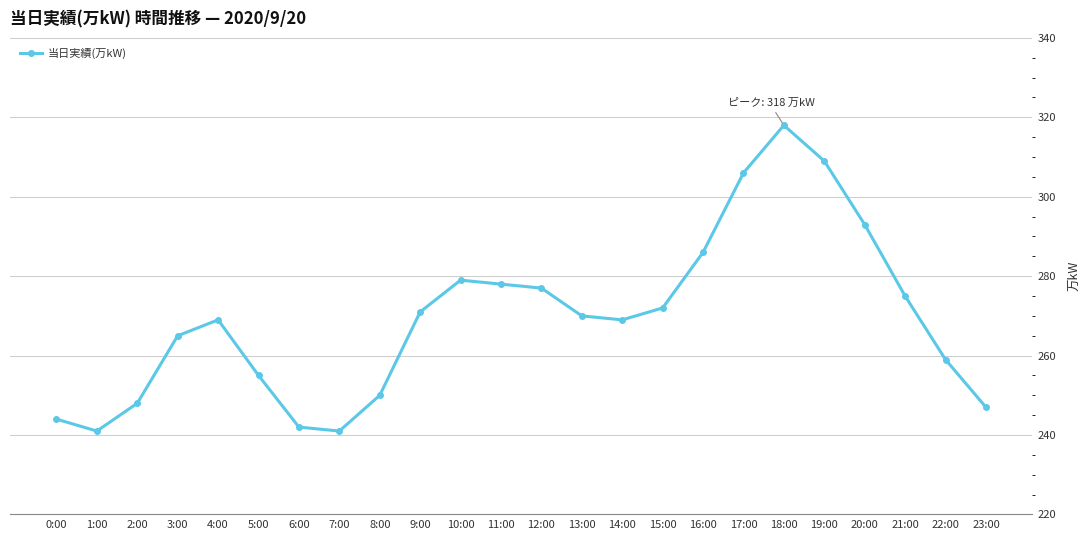

At which category does the data reach its first local valley?

1:00